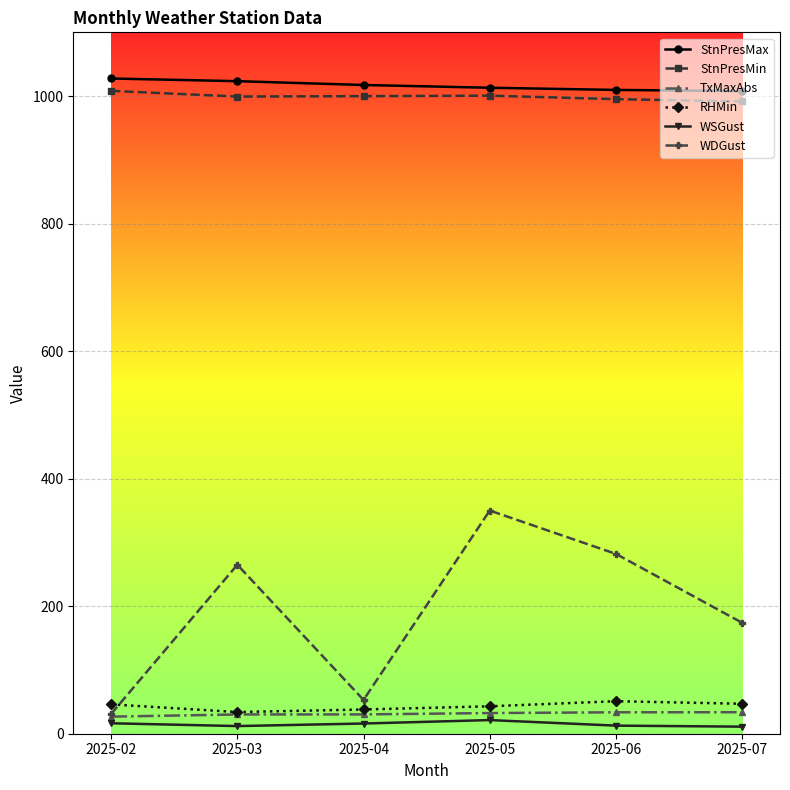

At which category is the sum across all series the highest?

2025-05